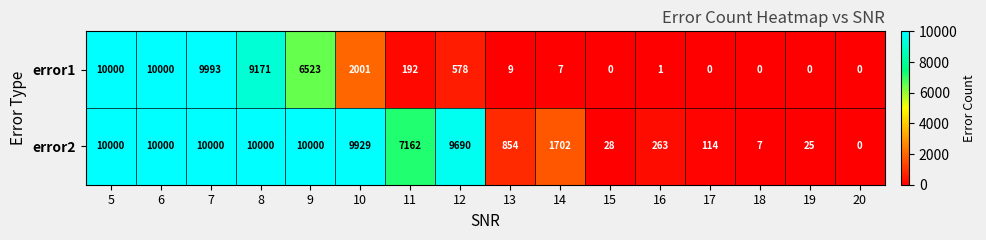

What is the sum of all error1 values?

48475